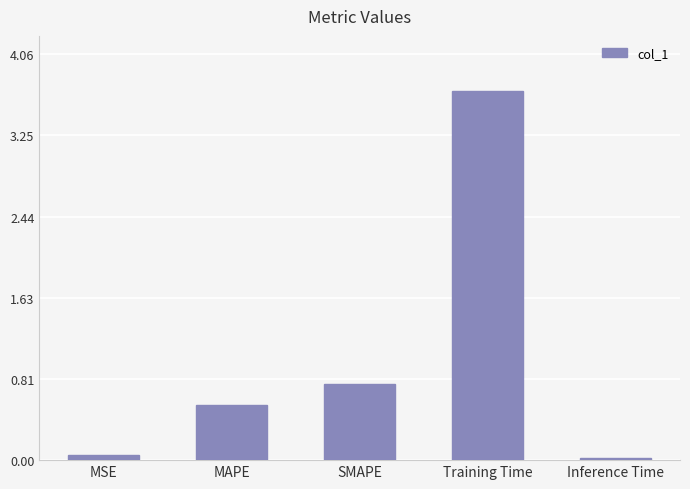

The chart shows a value of 0.3 at SMAPE. True or false?

False